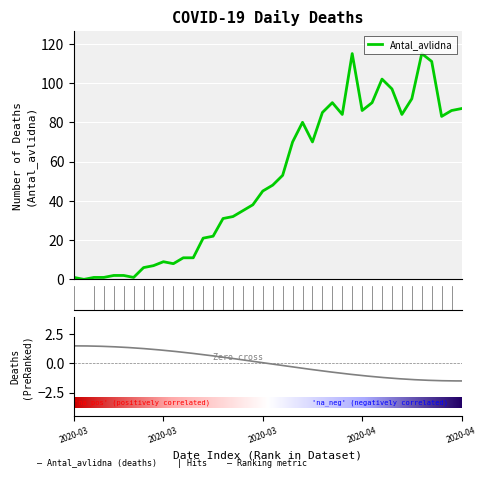

What is the maximum value for Antal_avlidna?

115